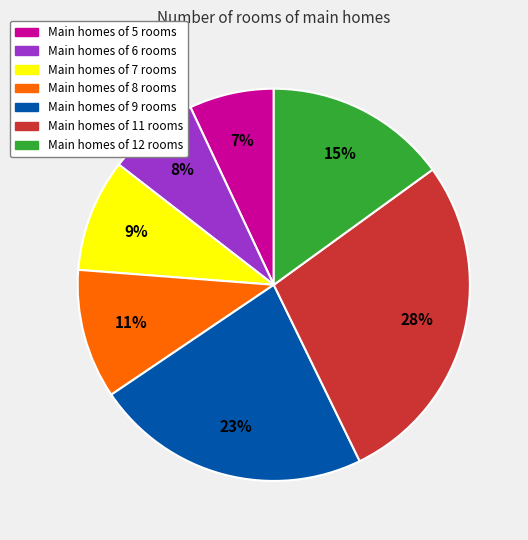

Is there any slice that represents more than half of the pie?

No